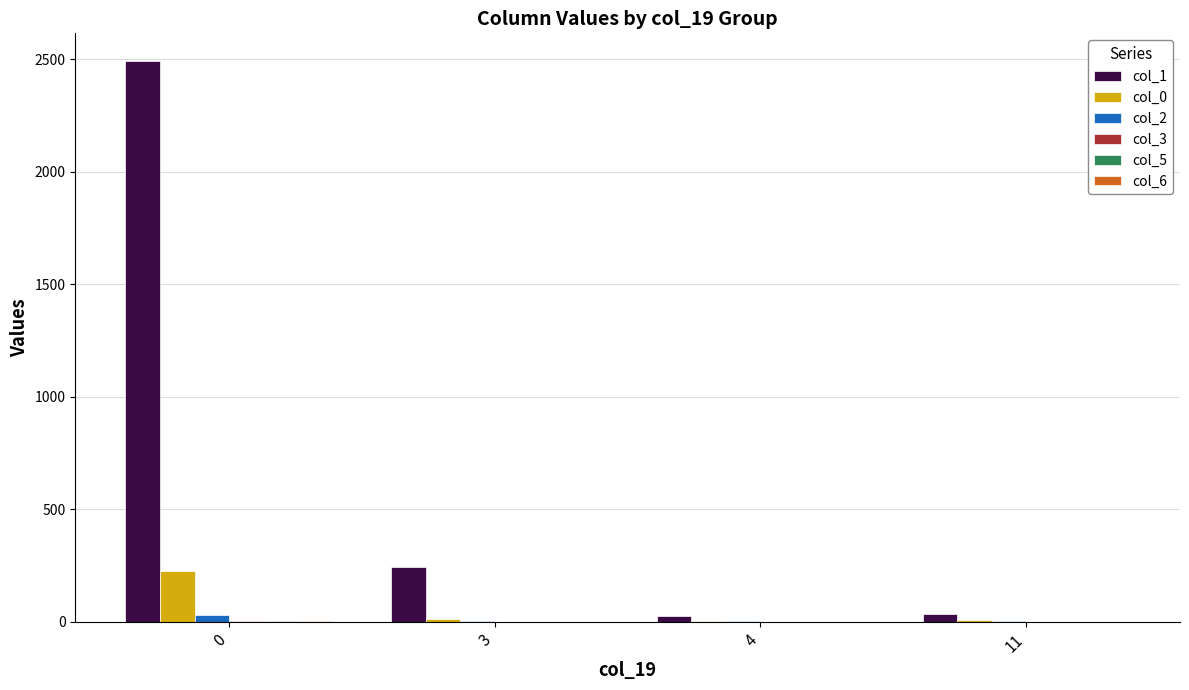

How many groups of bars are there?

4